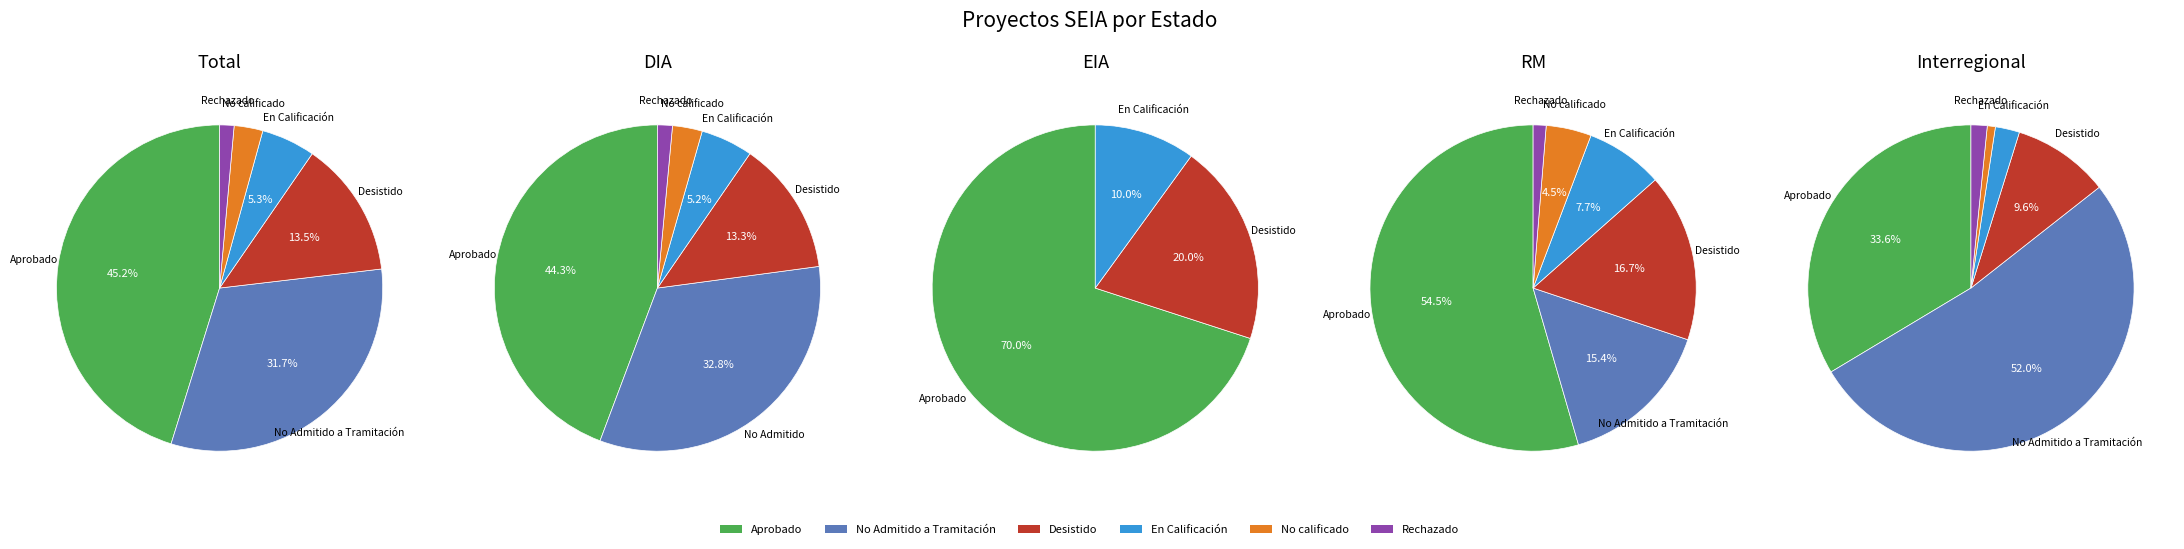

Count the number of slices in the pie.

6